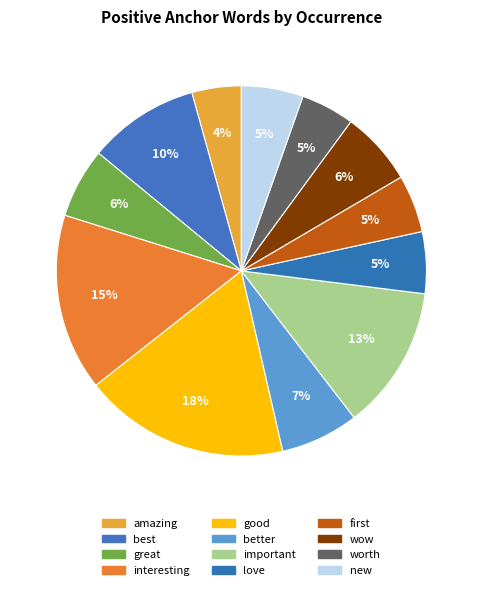

How many segments does this pie chart have?

12